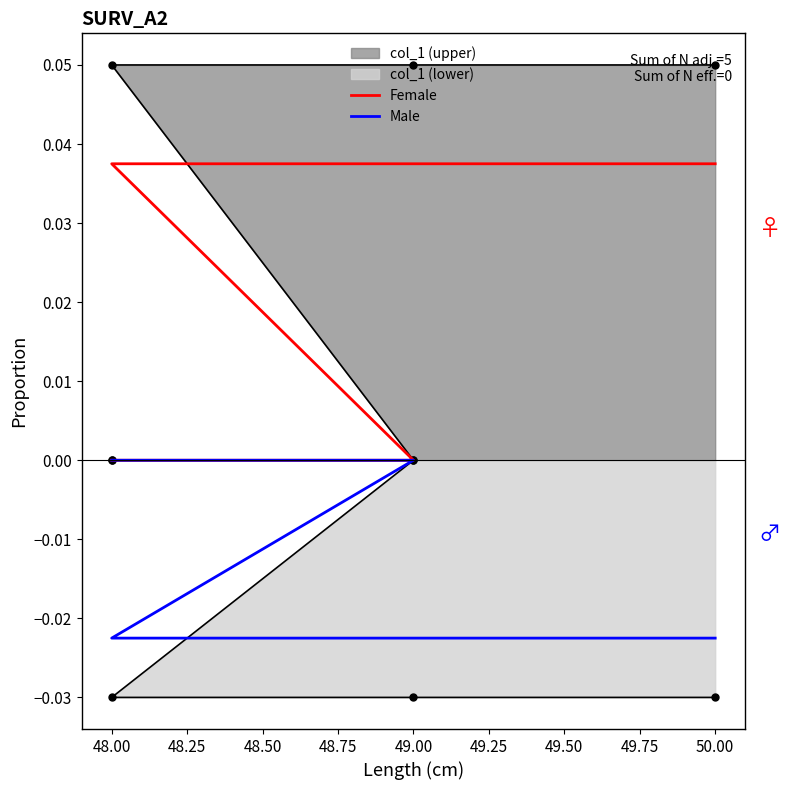

How many values in the Male series are below 0?

3